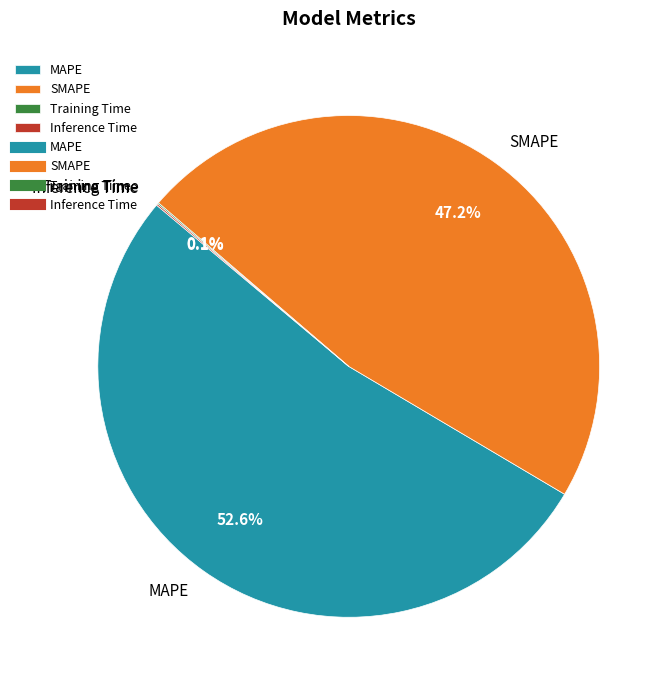

How much of the chart is everything except SMAPE?

52.8%